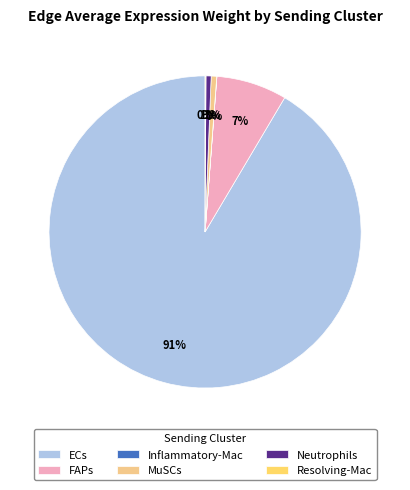

The ECs slice represents 85% of the pie. True or false?

False